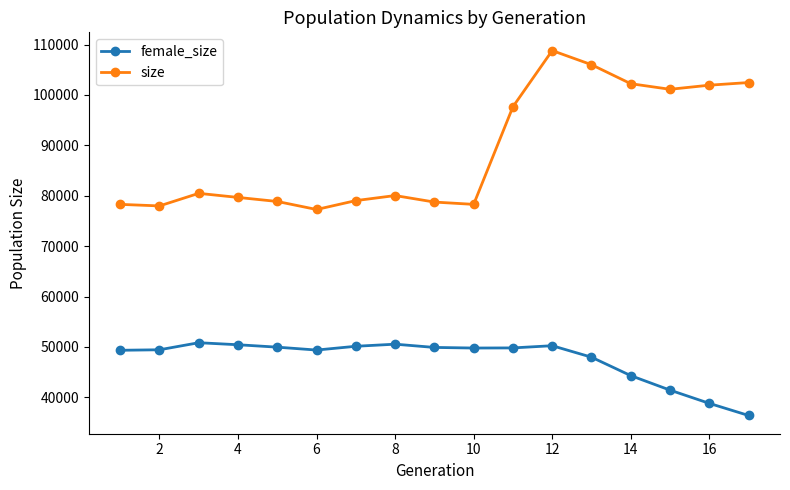

True or false: female_size and size cross at least once.

False